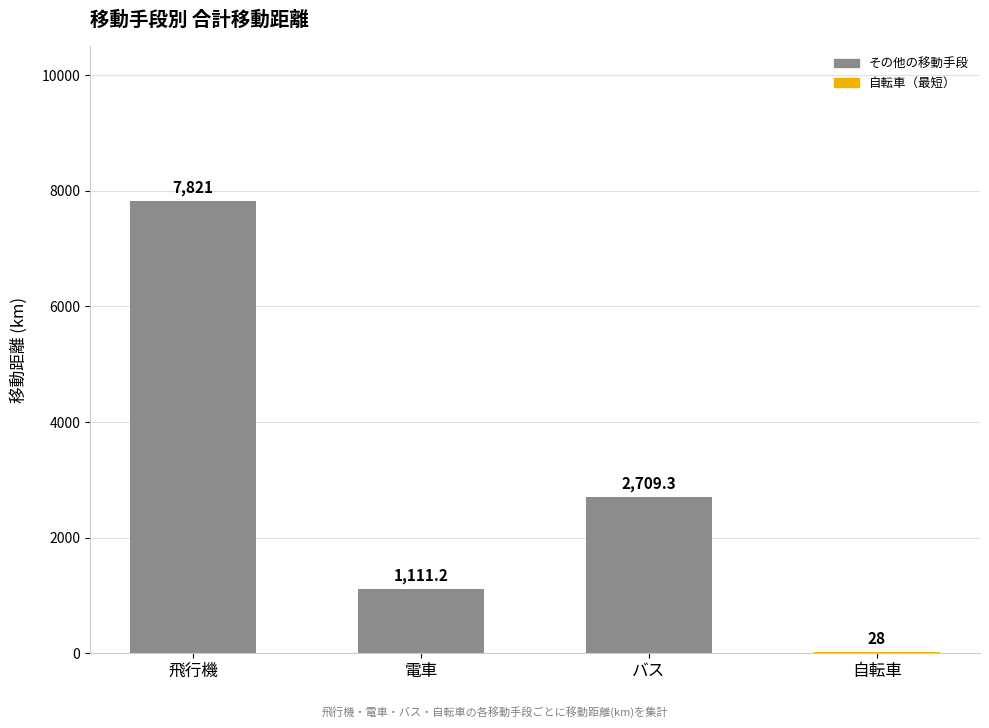

Where does the data first go above 2709?

飛行機